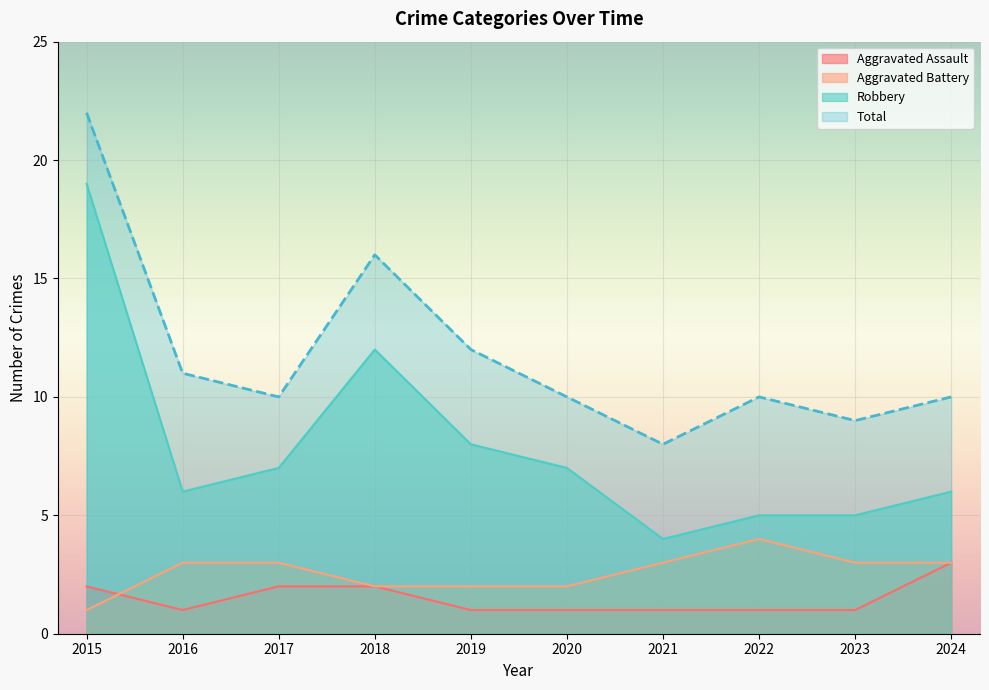

At 2023, list the series in order from smallest to largest.

Aggravated Assault, Aggravated Battery, Robbery, Total